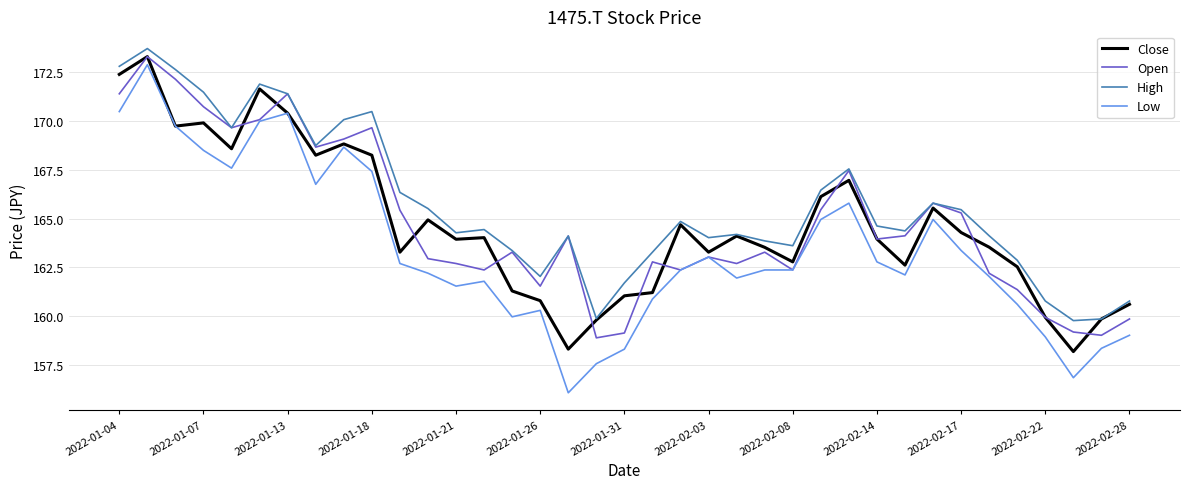

What is the highest value of the High series?

173.7